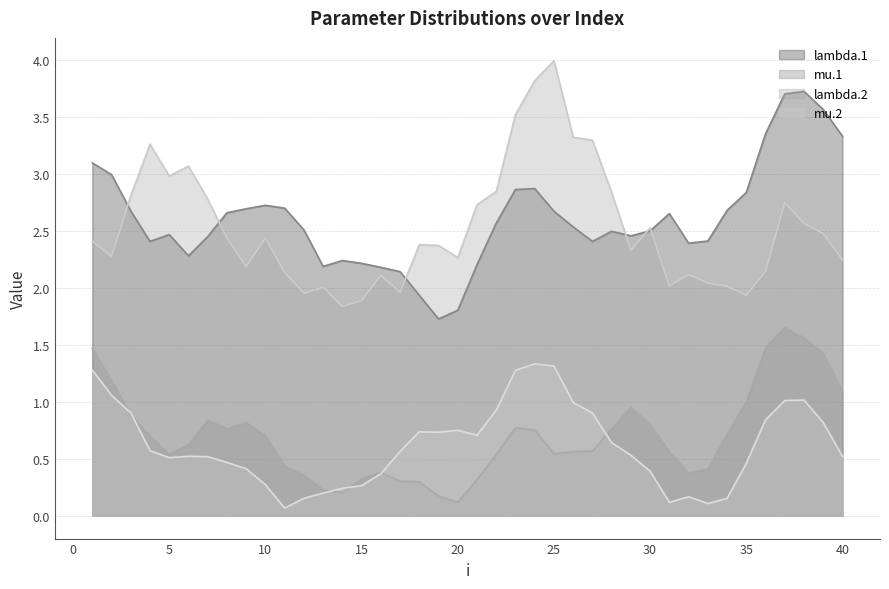

True or false: lambda.1 has a value of 0.8 at 20.

False